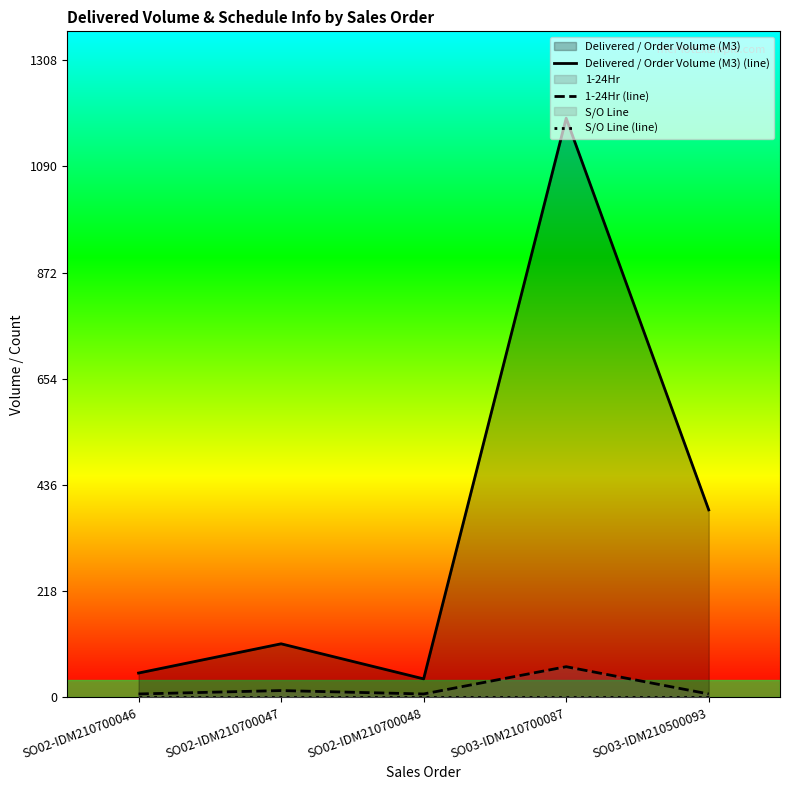

Rank the categories by S/O Line (line) value from lowest to highest.

SO02-IDM210700046, SO02-IDM210700047, SO02-IDM210700048, SO03-IDM210700087, SO03-IDM210500093